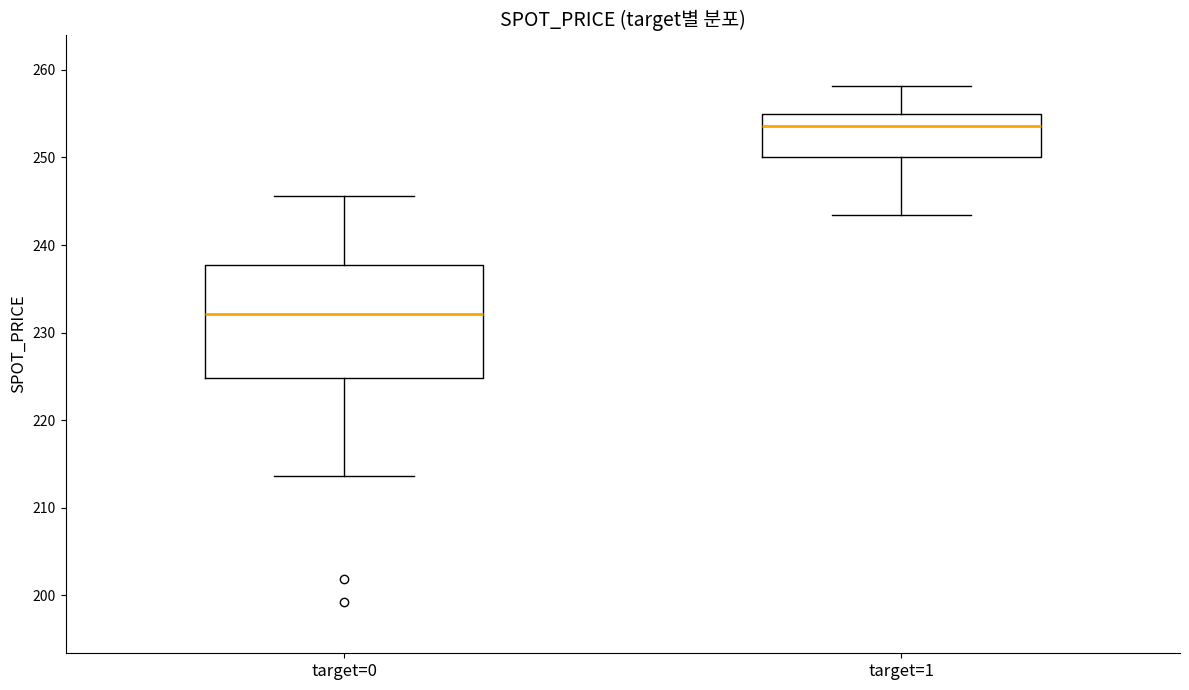

Reading left to right, read every box against the y-axis: the position of its median line, the range the box covers, and the ends of its whiskers. The values are not printed on the chart, so give them approximately, as read against the axis.

target=0: median 232, box 225 to 238, whiskers 214 to 246
target=1: median 254, box 250 to 255, whiskers 243 to 258